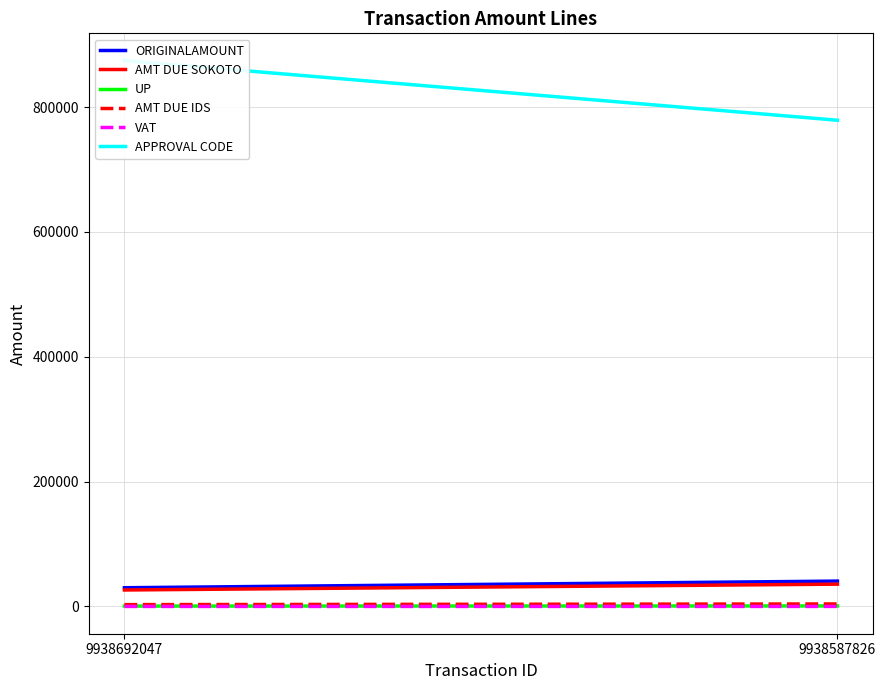

What are all the series names shown in the legend?

ORIGINALAMOUNT, AMT DUE SOKOTO, UP, AMT DUE IDS, VAT, APPROVAL CODE